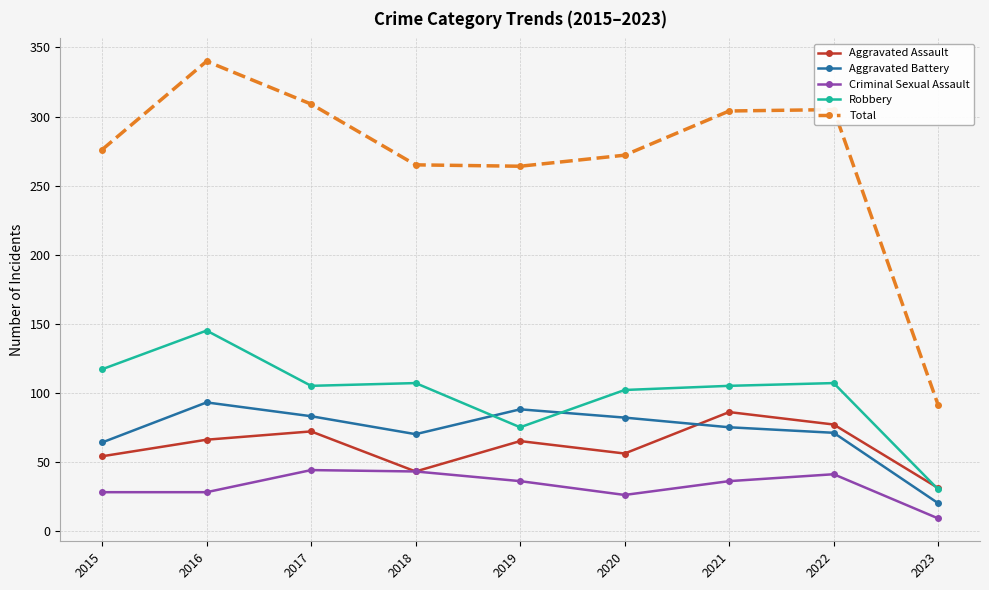

Rank the series by their maximum value, from highest to lowest.

Total, Robbery, Aggravated Battery, Aggravated Assault, Criminal Sexual Assault